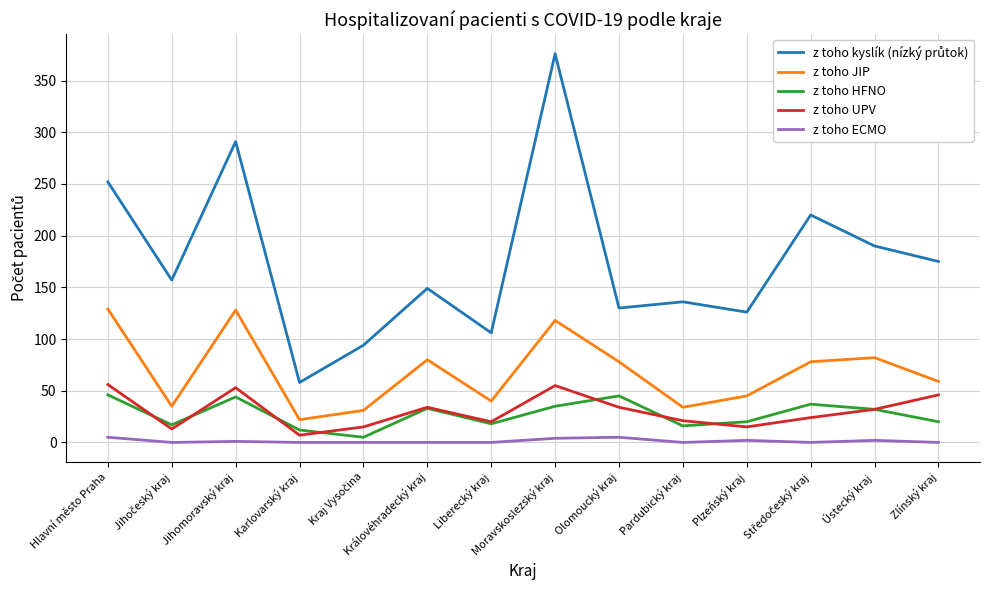

At which category is the sum across all series the highest?

Moravskoslezský kraj